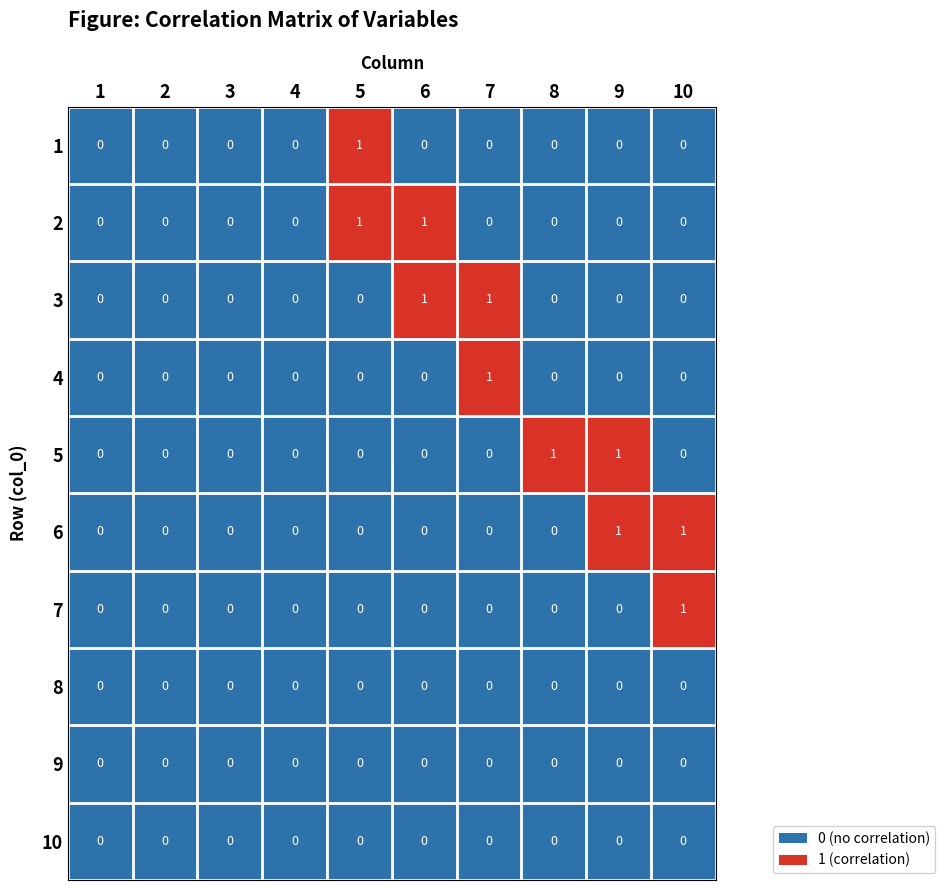

True or false: 3 has a value of 0 at 4.

True